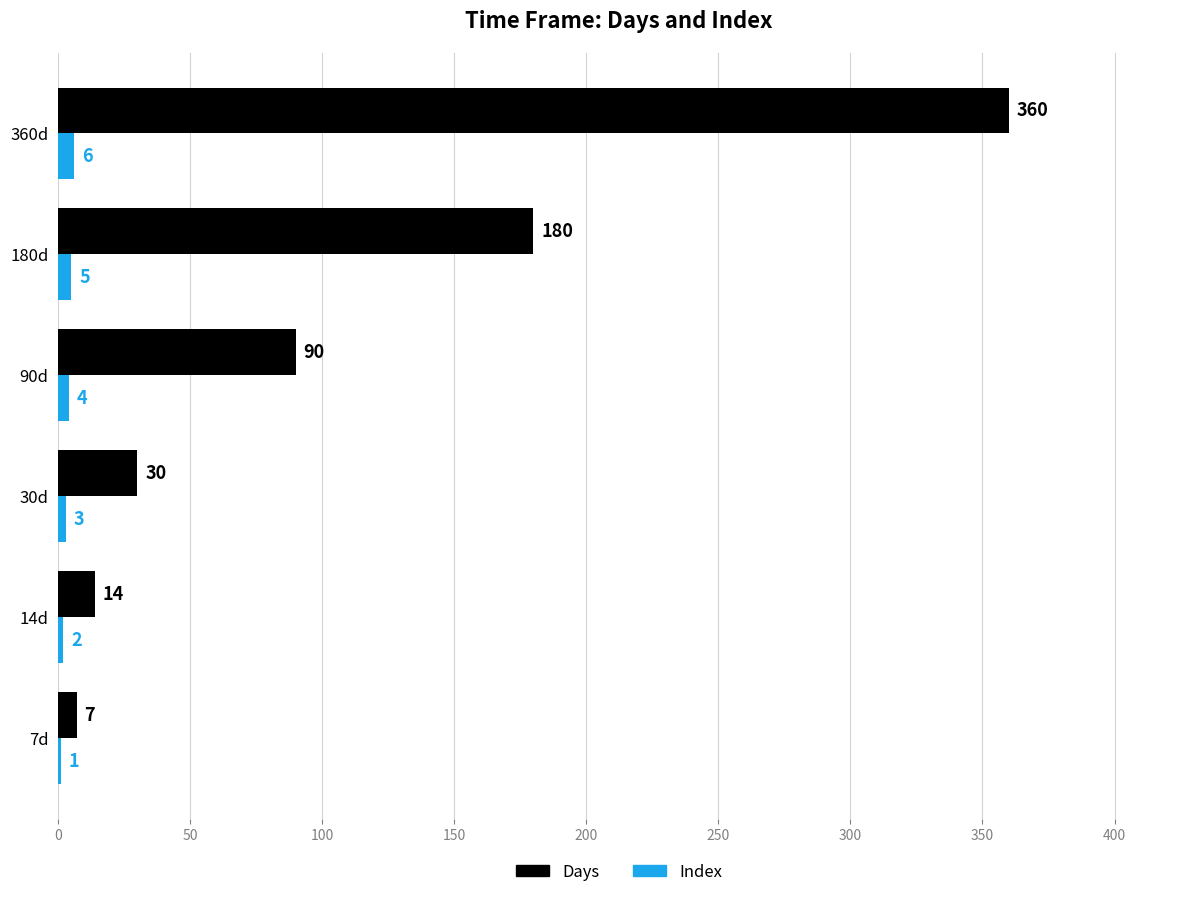

What is the sum of all Index values?

21